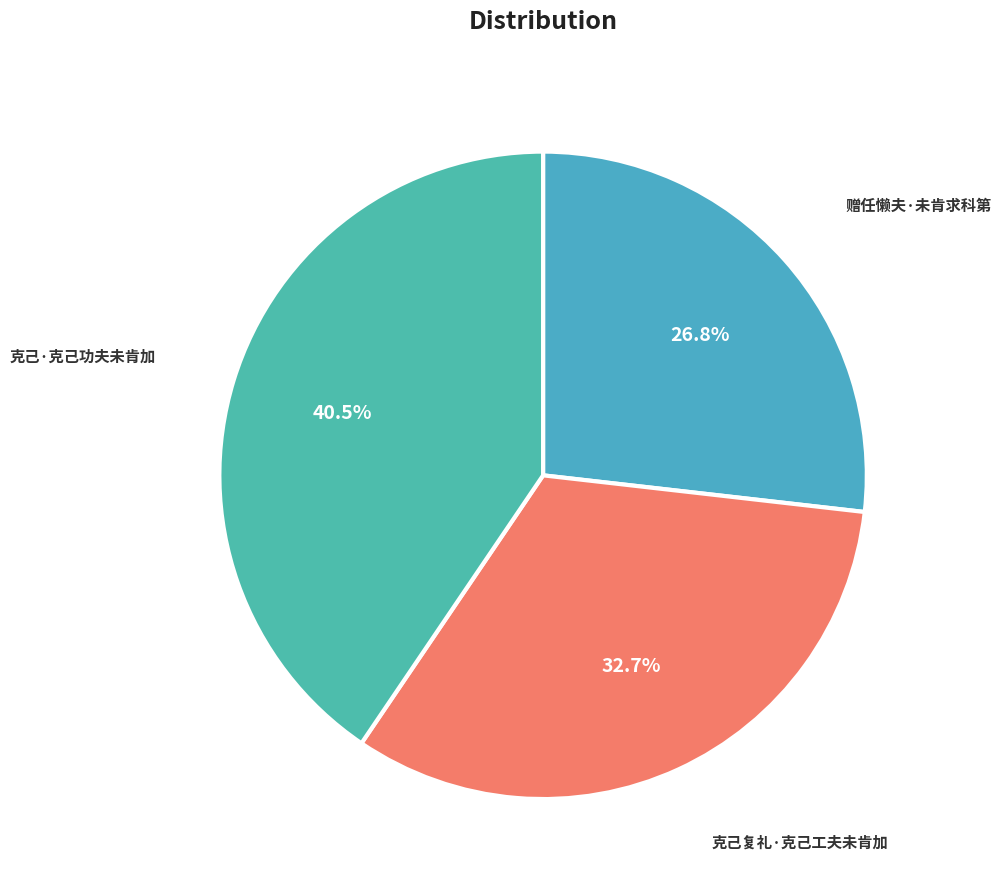

Rank the categories by value from lowest to highest.

赠任懒夫·未肯求科第, 克己复礼·克己工夫未肯加, 克己·克己功夫未肯加